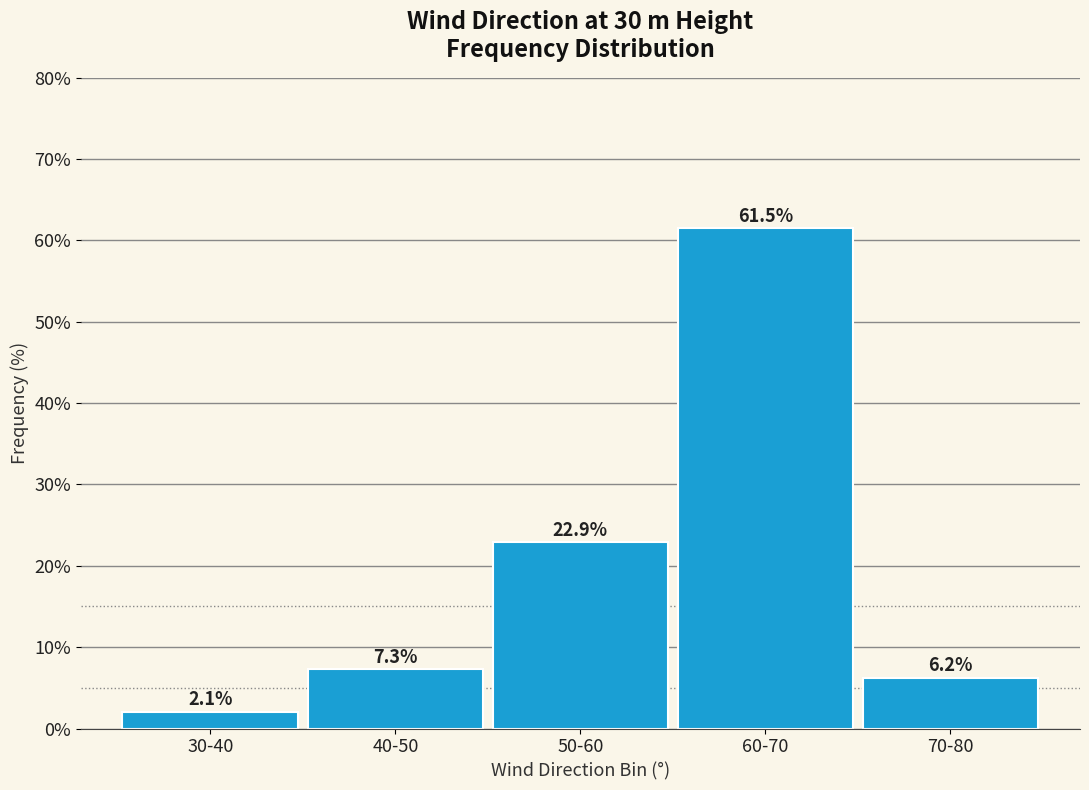

What is the label of the 4th bar from the left?

60-70